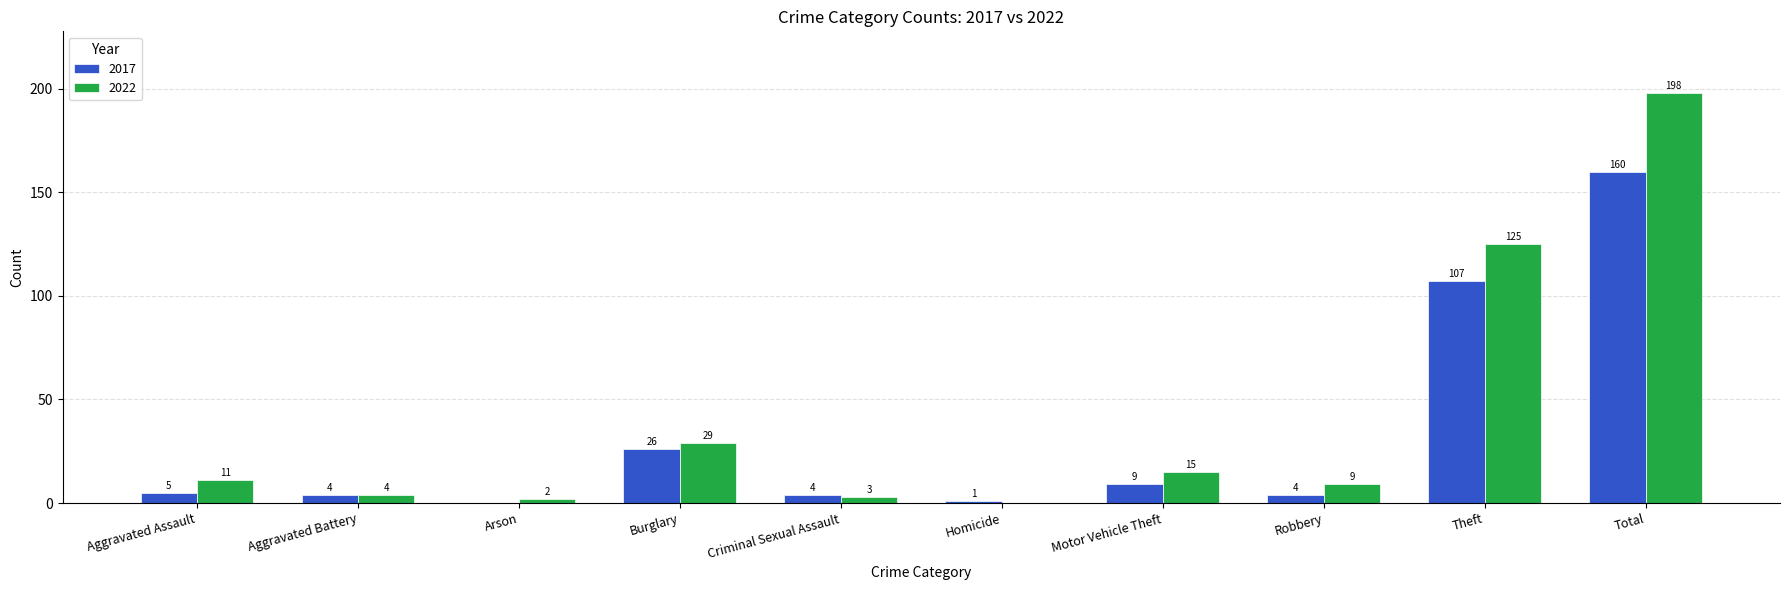

Which series has the largest total across all categories?

2022